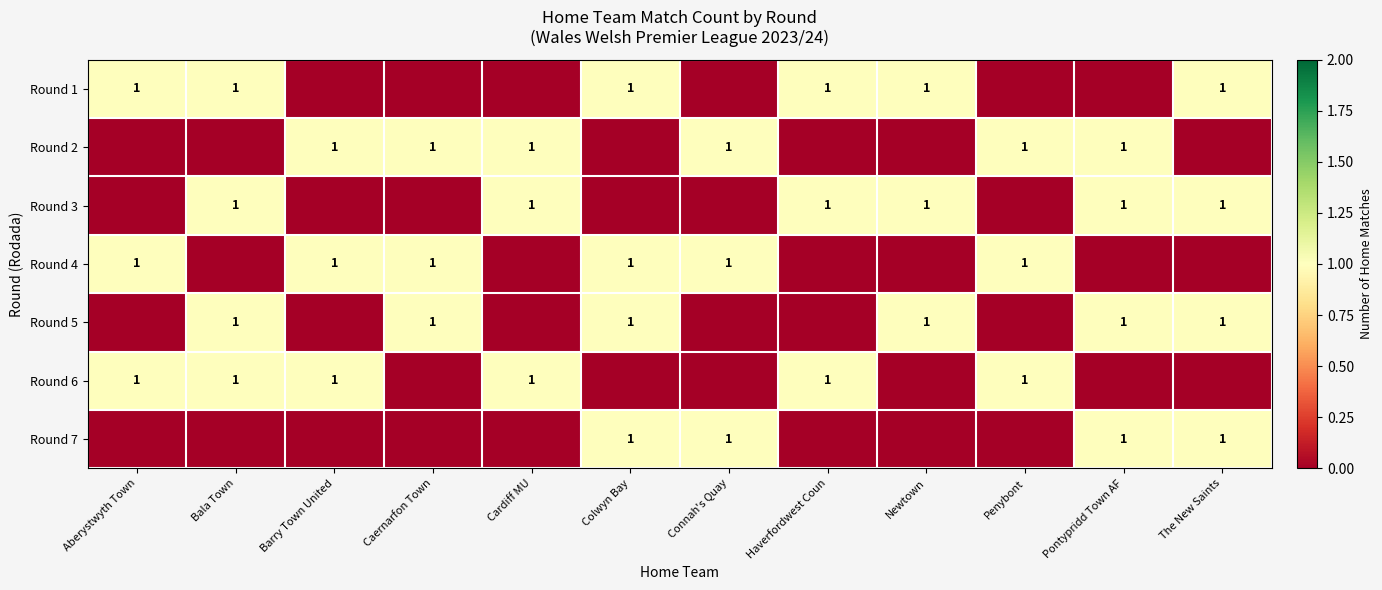

The Round 5 series shows 0 at Colwyn Bay. True or false?

False